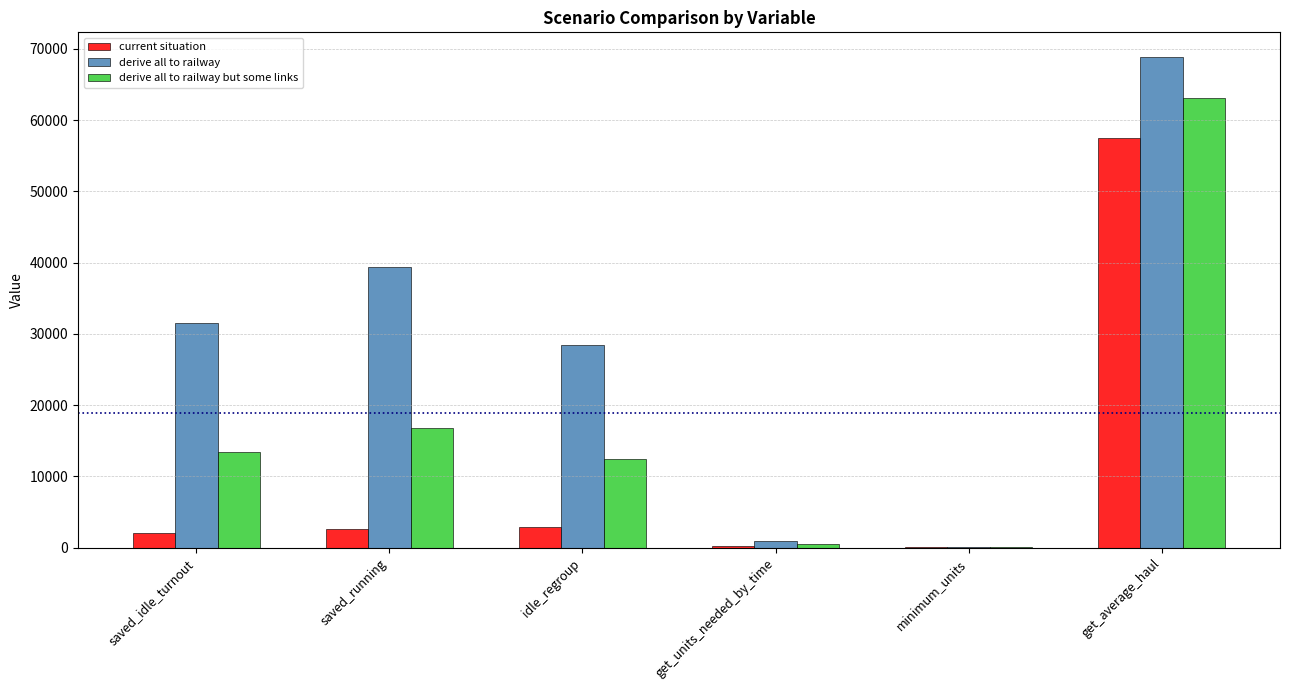

How many groups of bars are there?

6